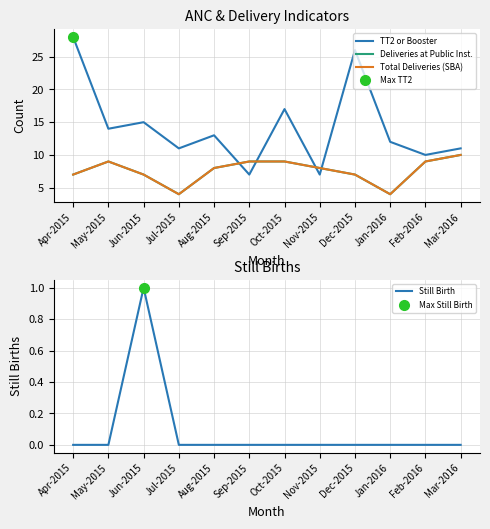

What is the label of the 7th point from the left?

Oct-2015